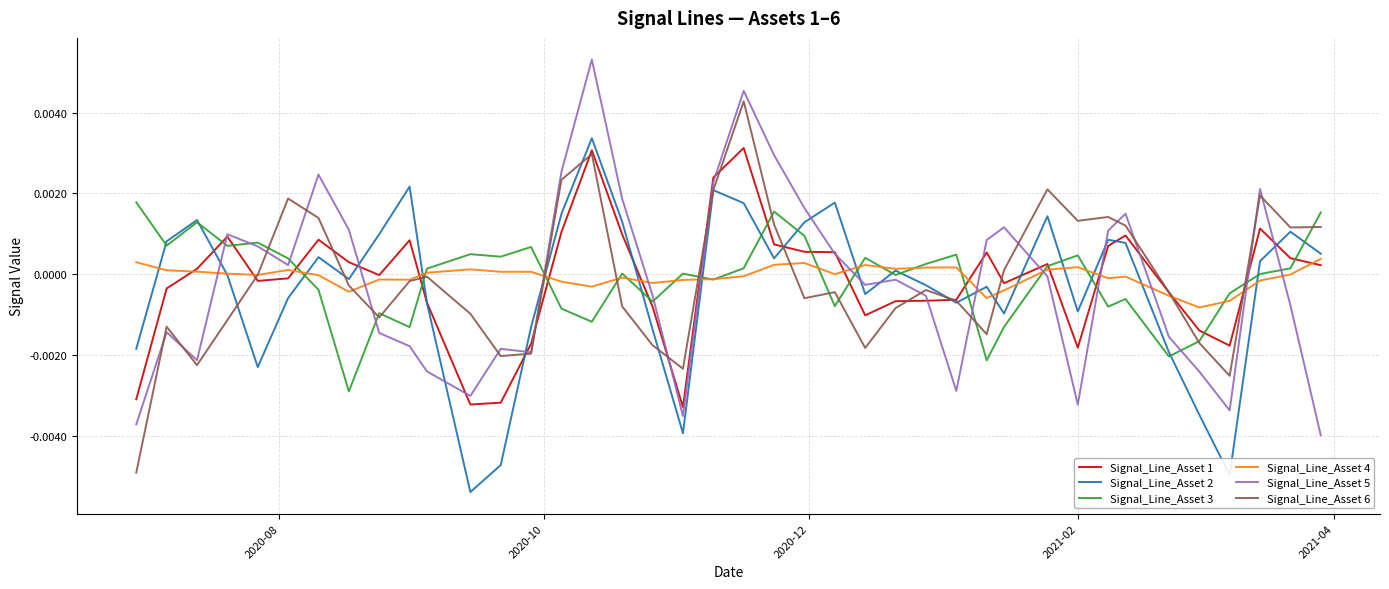

At how many categories does at least one series exceed 0?

36